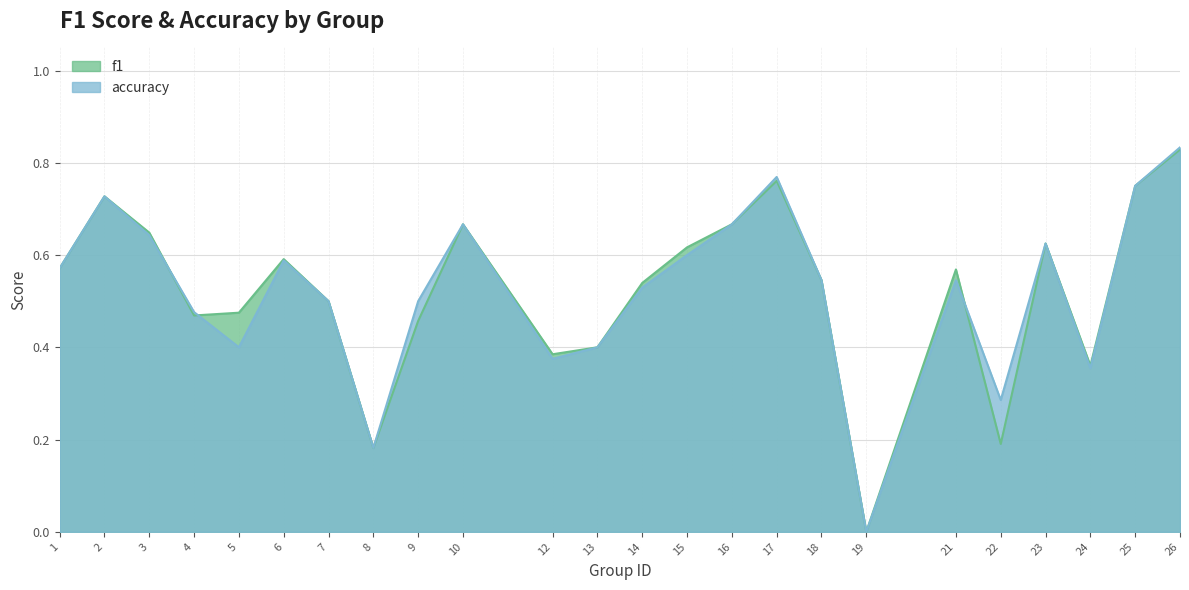

What is the approximate value of f1 at 5?

0.5